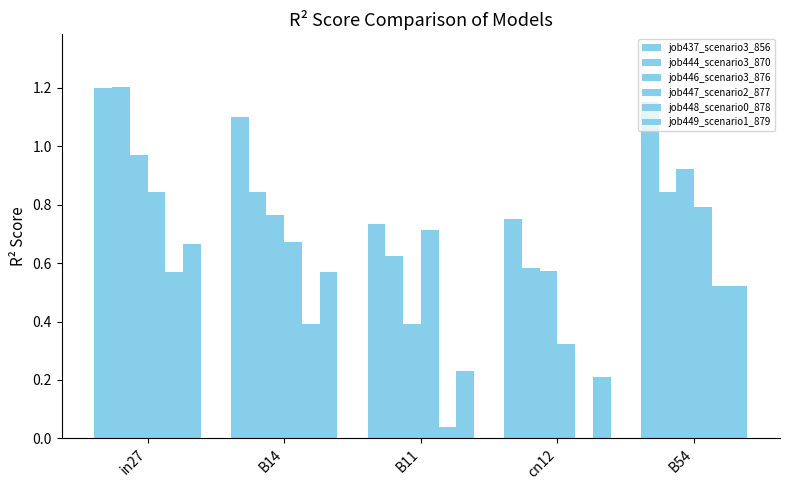

Which has a higher value, in27 or B54?

in27